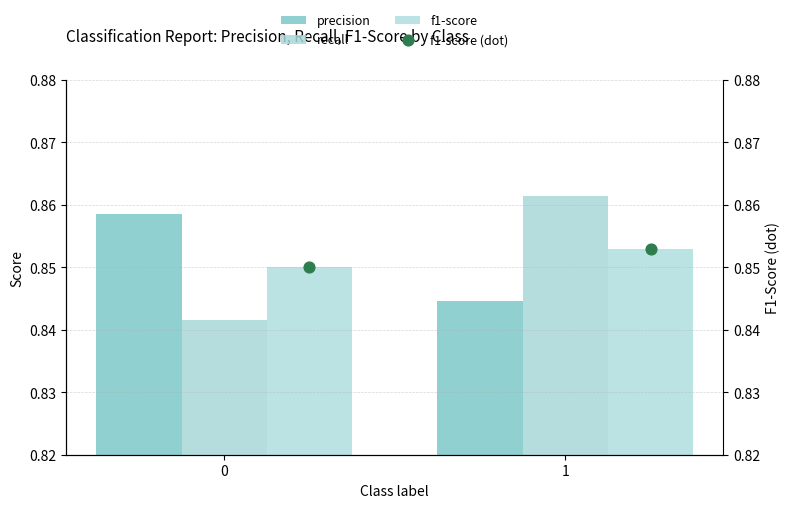

Which series contains the lowest Y value?

recall